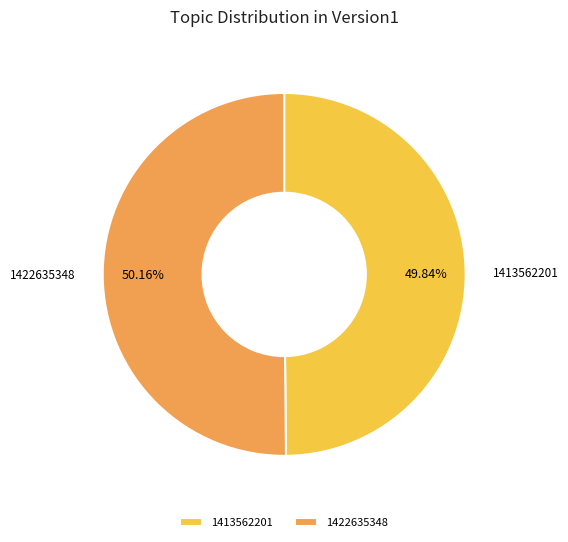

True or false: 1413562201 accounts for 50% of the total.

True